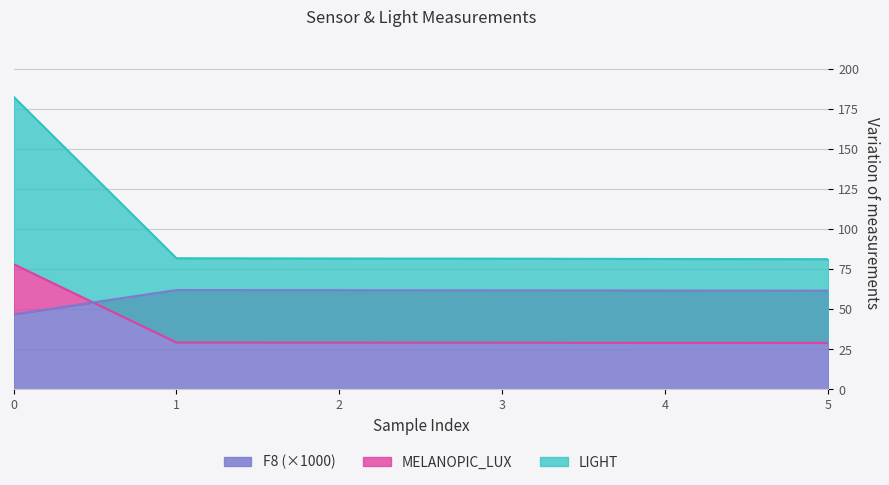

True or false: F8 (×1000) has a value of 46.9 at 0.

True